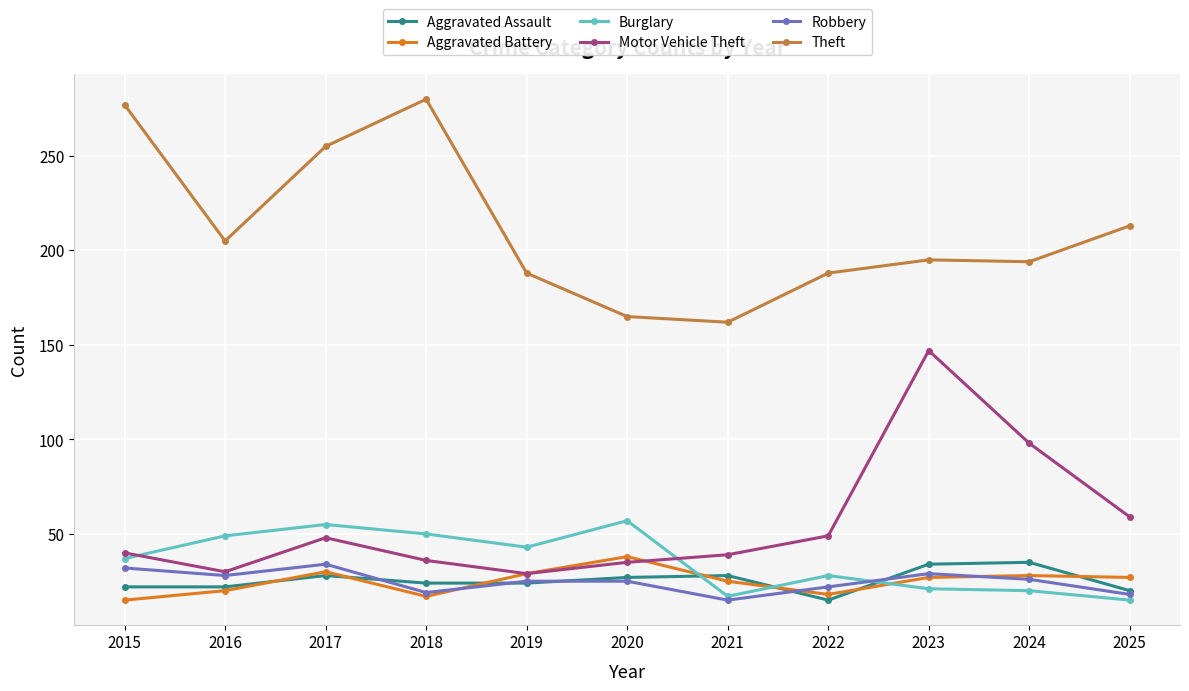

What is the difference between the maximum and second lowest values in the Theft series?

115